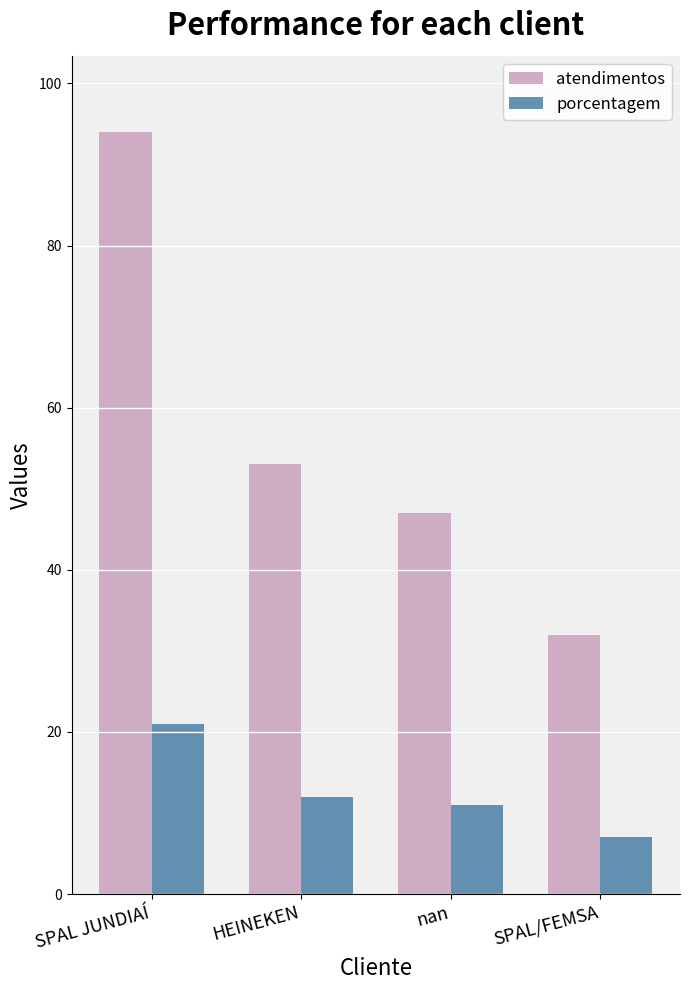

Between SPAL JUNDIAÍ and SPAL/FEMSA, which series saw the biggest shift?

atendimentos